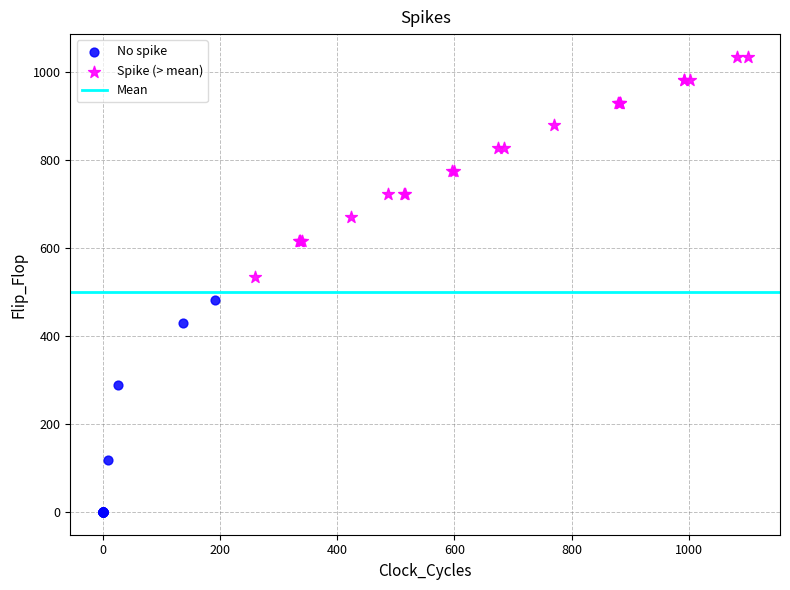

Which series contains the lowest Y value?

No spike